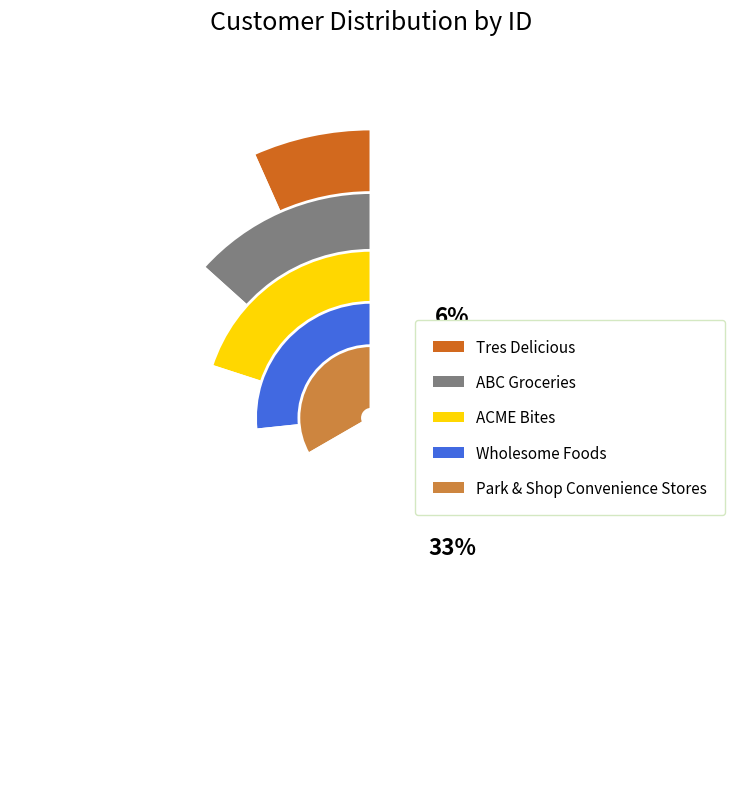

Rank the categories by value from highest to lowest.

Park & Shop Convenience Stores, Wholesome Foods, ACME Bites, ABC Groceries, Tres Delicious